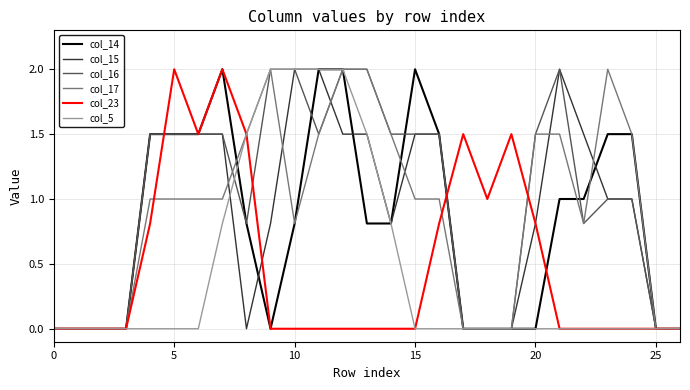

What is the greatest value displayed?

2.0